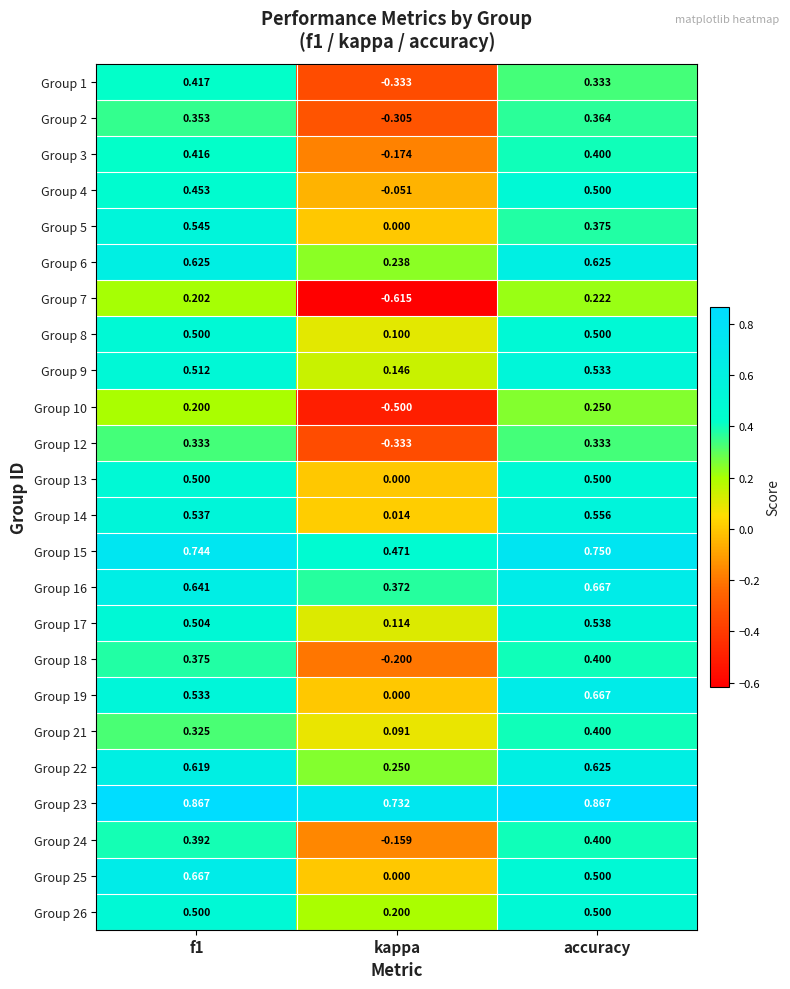

Where is Group 15 nearest to the value 0?

kappa